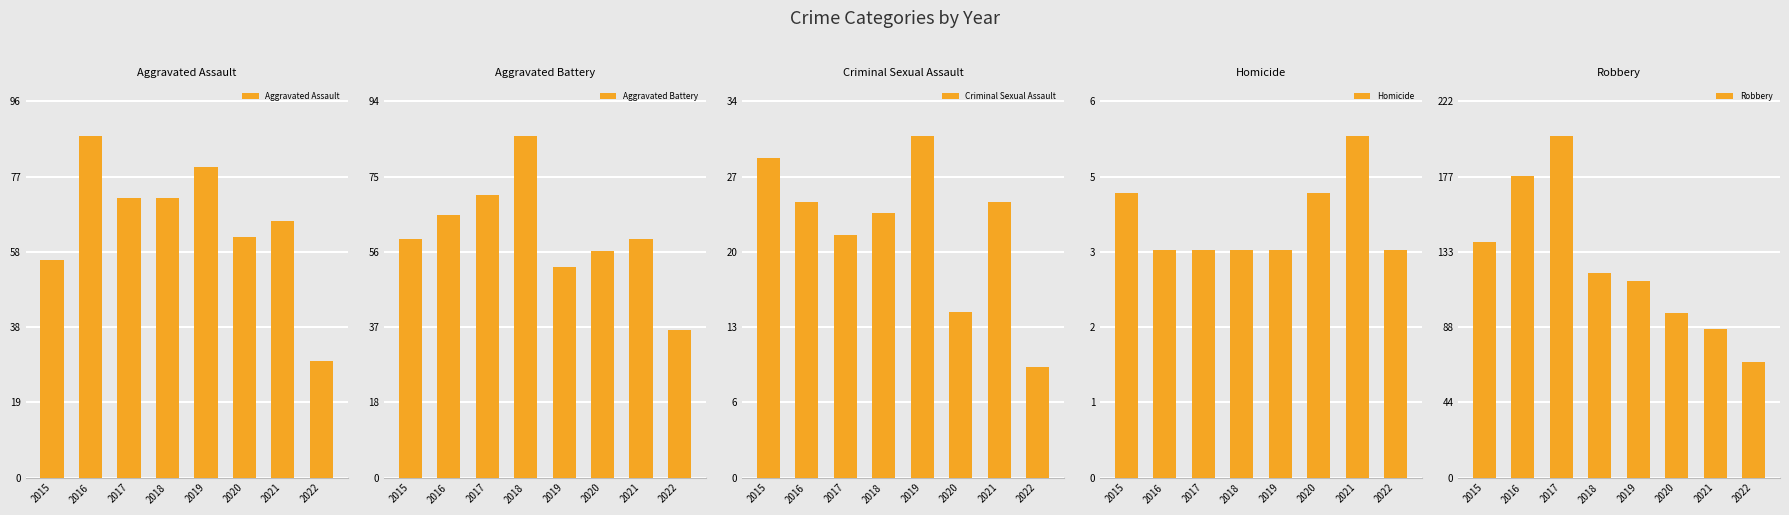

What are all the series names shown in the legend?

Aggravated Assault, Aggravated Battery, Criminal Sexual Assault, Homicide, Robbery